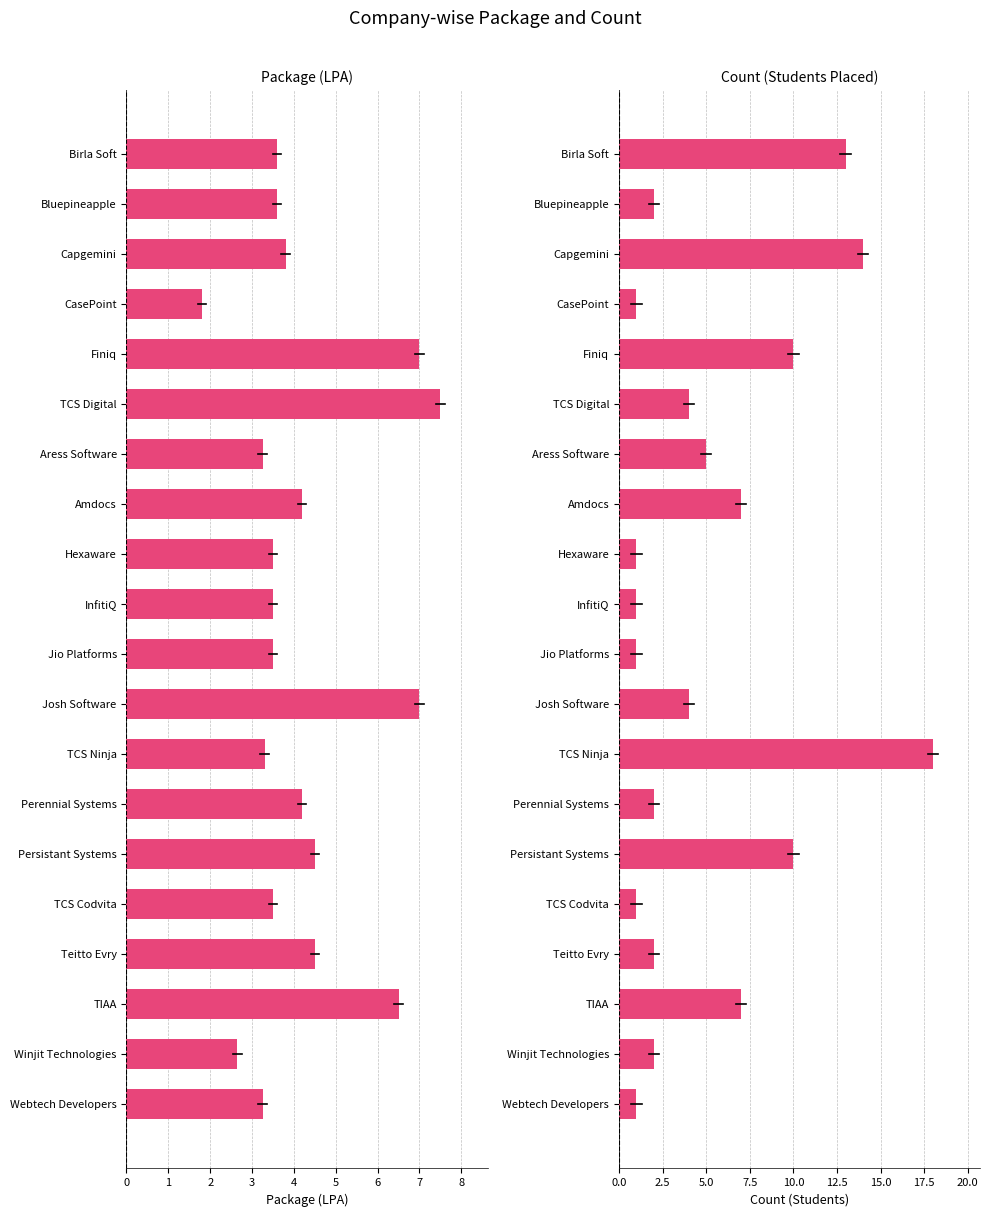

Rank the series by their average value, from lowest to highest.

Package, Count